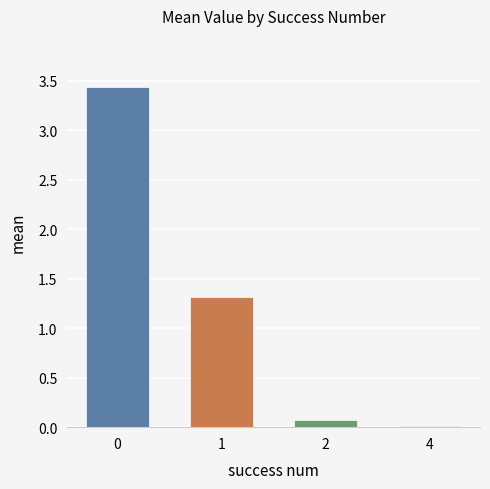

Are the bars horizontal?

No